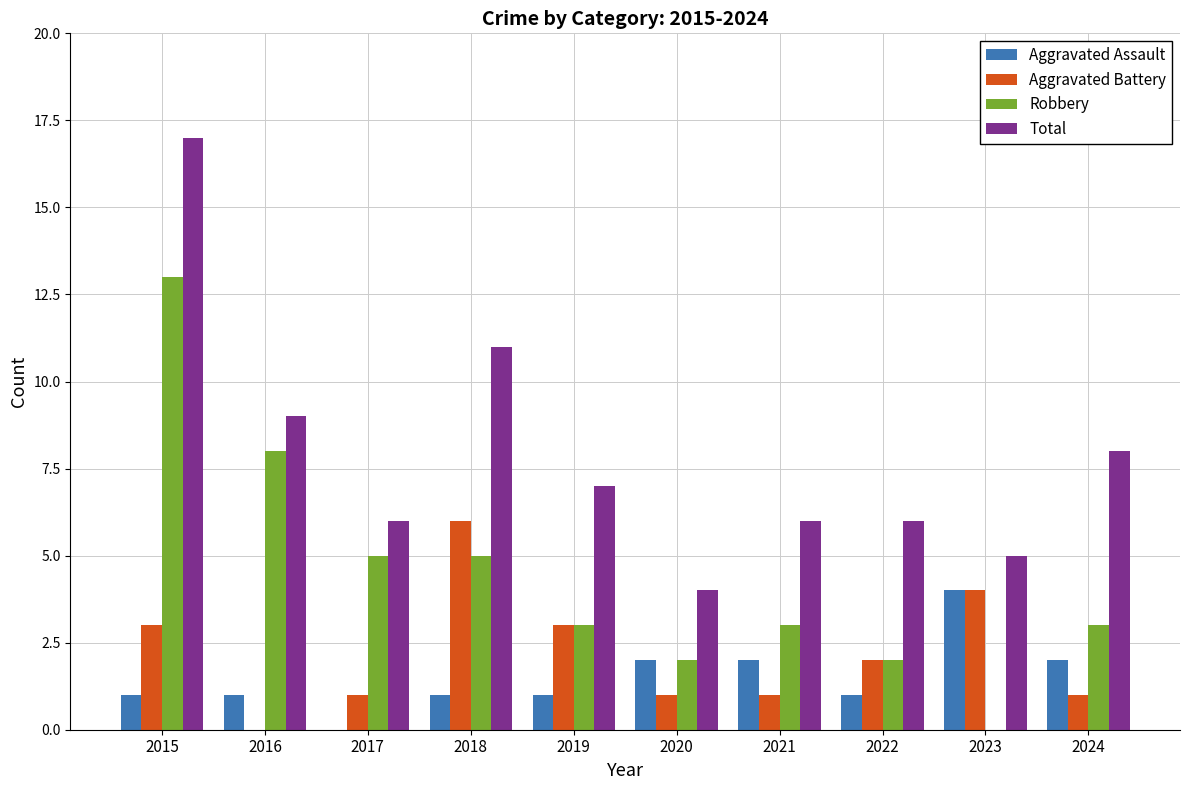

Count the number of categories in the chart.

10